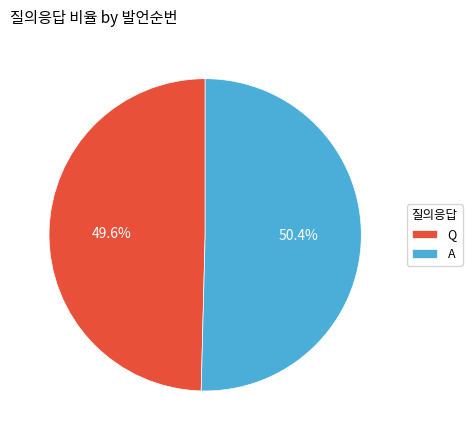

What is the ratio of the value at Q to the value at A?

1.0